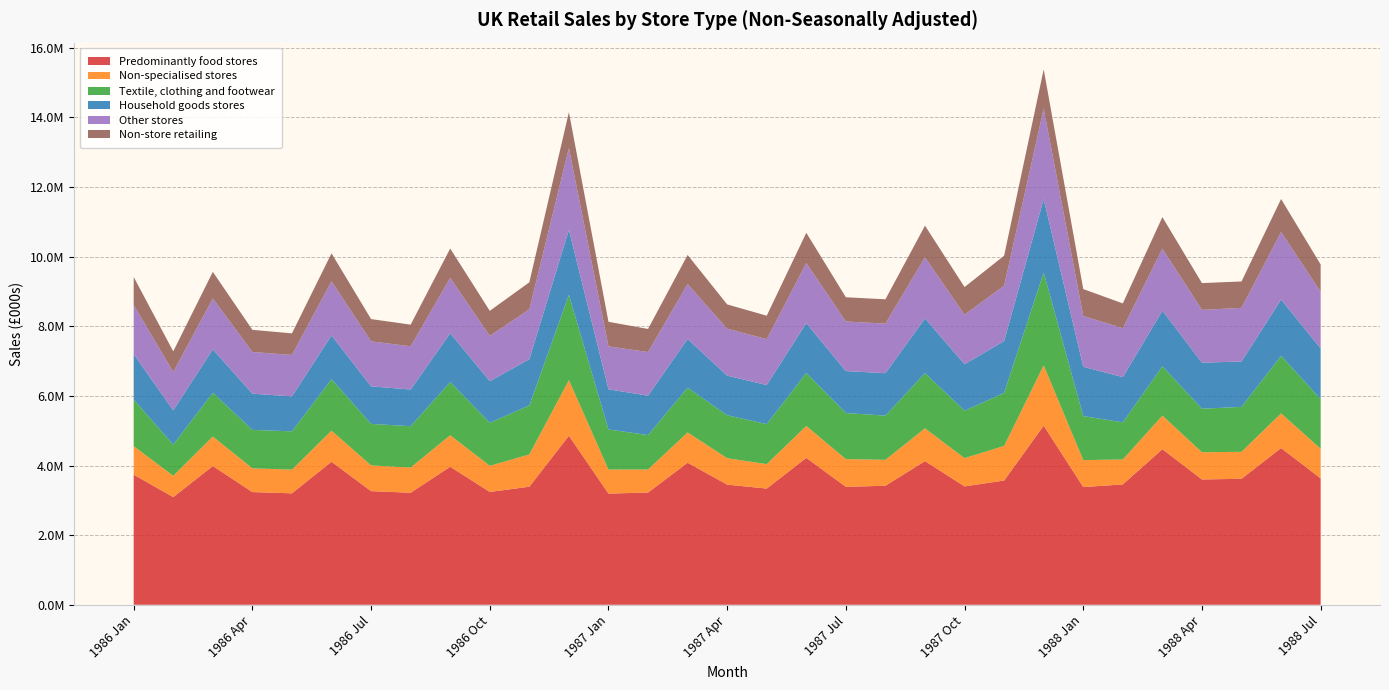

Reading right to left, extract all data points from this chart.

Predominantly food stores: 1988 Jul=3631095	1988 Jun=4501573	1988 May=3618953	1988 Apr=3599320	1988 Mar=4468741	1988 Feb=3457690	1988 Jan=3380275	1987 Dec=5144818	1987 Nov=3569169	1987 Oct=3400087	1987 Sep=4126978	1987 Aug=3418674	1987 Jul=3388398	1987 Jun=4220250	1987 May=3337504	1987 Apr=3450996	1987 Mar=4080251	1987 Feb=3222860	1987 Jan=3194261	1986 Dec=4854940	1986 Nov=3391171	1986 Oct=3240579	1986 Sep=3964711	1986 Aug=3217537	1986 Jul=3264117	1986 Jun=4108939	1986 May=3200780	1986 Apr=3237317	1986 Mar=3985521	1986 Feb=3092641	1986 Jan=3737169
Non-specialised stores: 1988 Jul=850775	1988 Jun=996135	1988 May=774681	1988 Apr=781313	1988 Mar=964896	1988 Feb=714508	1988 Jan=774935	1987 Dec=1731891	1987 Nov=993465	1987 Oct=811447	1987 Sep=941716	1987 Aug=744639	1987 Jul=795393	1987 Jun=915070	1987 May=701857	1987 Apr=758916	1987 Mar=870169	1987 Feb=662727	1987 Jan=688860	1986 Dec=1597848	1986 Nov=926398	1986 Oct=750912	1986 Sep=905275	1986 Aug=723643	1986 Jul=739248	1986 Jun=891831	1986 May=680693	1986 Apr=682160	1986 Mar=847202	1986 Feb=610623	1986 Jan=818539
Textile, clothing and footwear: 1988 Jul=1426004	1988 Jun=1654260	1988 May=1290306	1988 Apr=1251585	1988 Mar=1416289	1988 Feb=1068011	1988 Jan=1264311	1987 Dec=2667217	1987 Nov=1524406	1987 Oct=1361855	1987 Sep=1585818	1987 Aug=1269498	1987 Jul=1323216	1987 Jun=1523531	1987 May=1150060	1987 Apr=1234167	1987 Mar=1283782	1987 Feb=988875	1987 Jan=1152741	1986 Dec=2450008	1986 Nov=1408034	1986 Oct=1235675	1986 Sep=1526746	1986 Aug=1188552	1986 Jul=1191879	1986 Jun=1477315	1986 May=1099923	1986 Apr=1103896	1986 Mar=1257188	1986 Feb=895350	1986 Jan=1338872
Household goods stores: 1988 Jul=1455520	1988 Jun=1616628	1988 May=1303472	1988 Apr=1322721	1988 Mar=1596340	1988 Feb=1299297	1988 Jan=1417483	1987 Dec=2112620	1987 Nov=1487812	1987 Oct=1336448	1987 Sep=1573405	1987 Aug=1219372	1987 Jul=1206147	1987 Jun=1432608	1987 May=1121618	1987 Apr=1137760	1987 Mar=1401036	1987 Feb=1131344	1987 Jan=1154135	1986 Dec=1868570	1986 Nov=1328316	1986 Oct=1194548	1986 Sep=1403200	1986 Aug=1053708	1986 Jul=1079144	1986 Jun=1257535	1986 May=1004700	1986 Apr=1040345	1986 Mar=1248070	1986 Feb=986007	1986 Jan=1307264
Other stores: 1988 Jul=1627653	1988 Jun=1938065	1988 May=1541375	1988 Apr=1516680	1988 Mar=1782590	1988 Feb=1405303	1988 Jan=1457180	1987 Dec=2599240	1987 Nov=1591381	1987 Oct=1421696	1987 Sep=1754614	1987 Aug=1424964	1987 Jul=1424149	1987 Jun=1725745	1987 May=1320372	1987 Apr=1347021	1987 Mar=1577810	1987 Feb=1254308	1987 Jan=1231601	1986 Dec=2346995	1986 Nov=1432308	1986 Oct=1302468	1986 Sep=1591840	1986 Aug=1240880	1986 Jul=1292748	1986 Jun=1557235	1986 May=1190620	1986 Apr=1197085	1986 Mar=1461740	1986 Feb=1100483	1986 Jan=1408495
Non-store retailing: 1988 Jul=783309	1988 Jun=948784	1988 May=758778	1988 Apr=768196	1988 Mar=907611	1988 Feb=712005	1988 Jan=774480	1987 Dec=1123346	1987 Nov=861139	1987 Oct=794842	1987 Sep=907090	1987 Aug=697598	1987 Jul=696215	1987 Jun=868255	1987 May=671829	1987 Apr=699004	1987 Mar=835529	1987 Feb=662884	1987 Jan=706498	1986 Dec=1032680	1986 Nov=776607	1986 Oct=718485	1986 Sep=841611	1986 Aug=622658	1986 Jul=639008	1986 Jun=802728	1986 May=618961	1986 Apr=636852	1986 Mar=763189	1986 Feb=594076	1986 Jan=805440